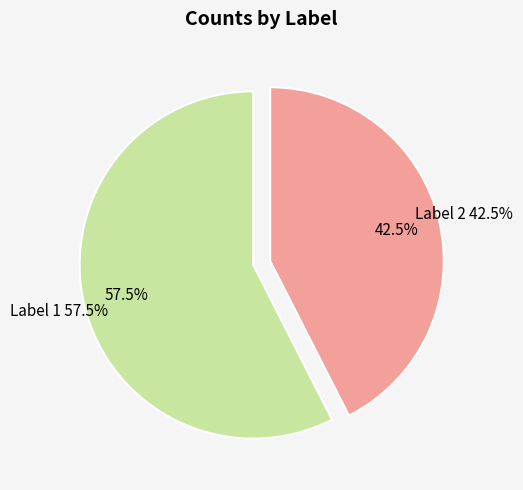

True or false: 2 accounts for 18% of the total.

False